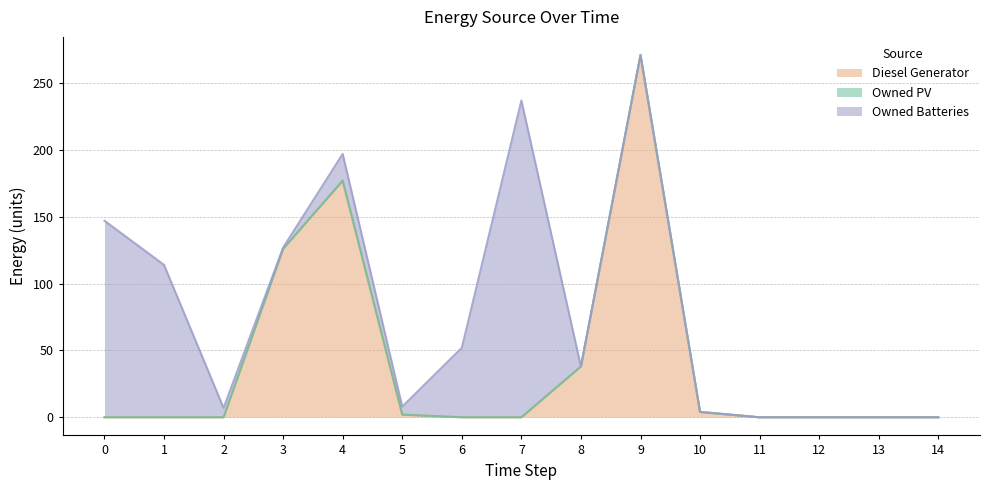

At which label does Diesel Generator reach its peak?

9